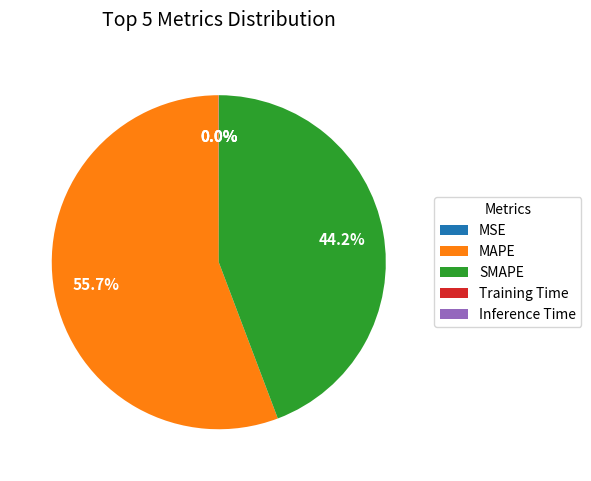

Which category accounts for the majority?

MAPE